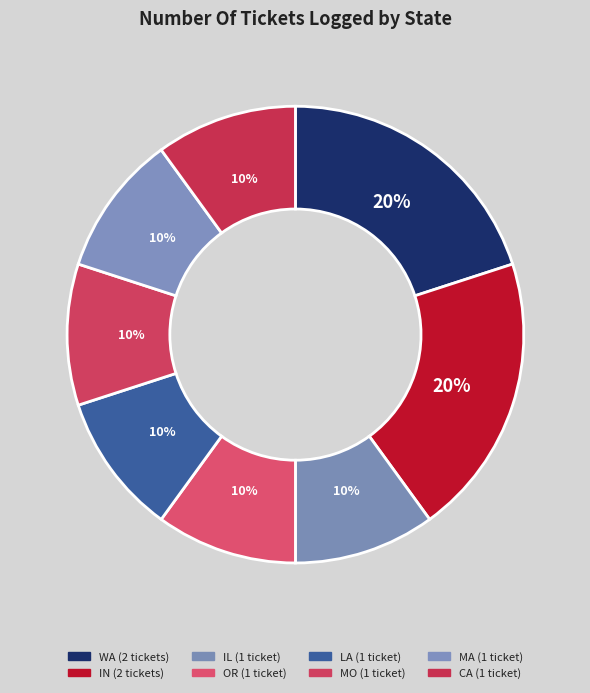

Which slice is the largest?

WA